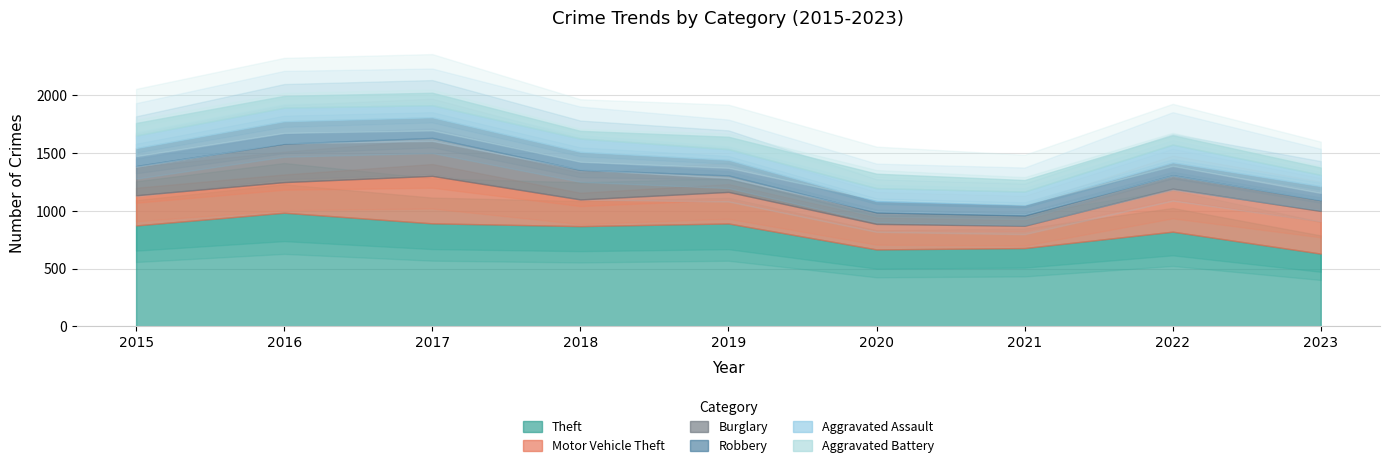

How many values in the Aggravated Battery series are below 102?

4